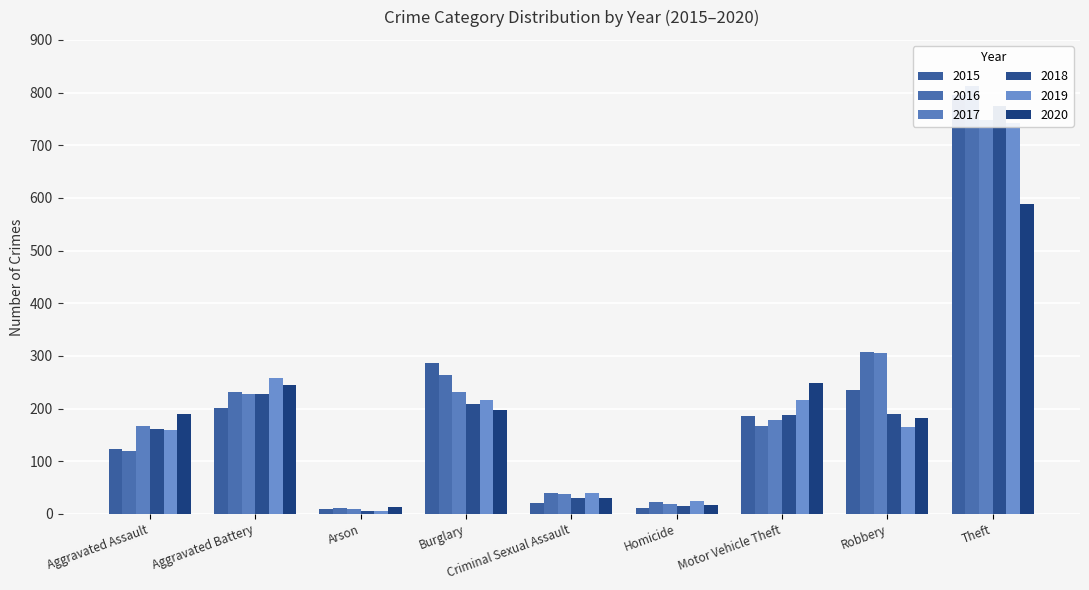

Reading left to right, transcribe all the data shown in this chart.

2015: 124	201	9	286	21	12	185	235	795
2016: 119	231	12	264	40	23	166	308	812
2017: 167	228	9	232	37	18	178	305	747
2018: 161	227	6	209	30	14	187	189	774
2019: 160	258	6	217	39	24	216	165	743
2020: 190	244	13	198	30	16	248	182	588